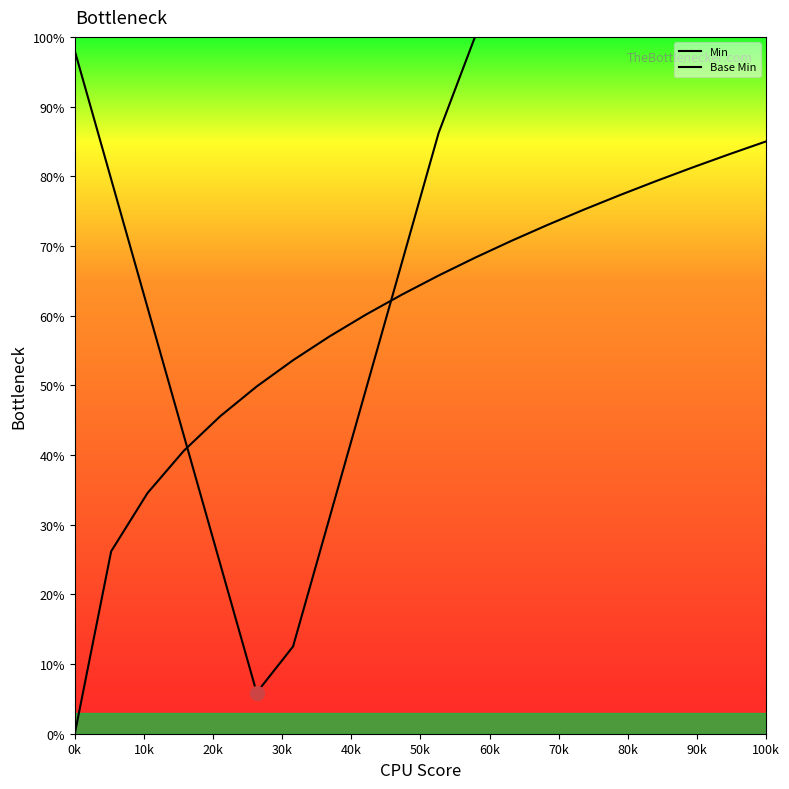

Is this an area chart (filled region under the line)?

No